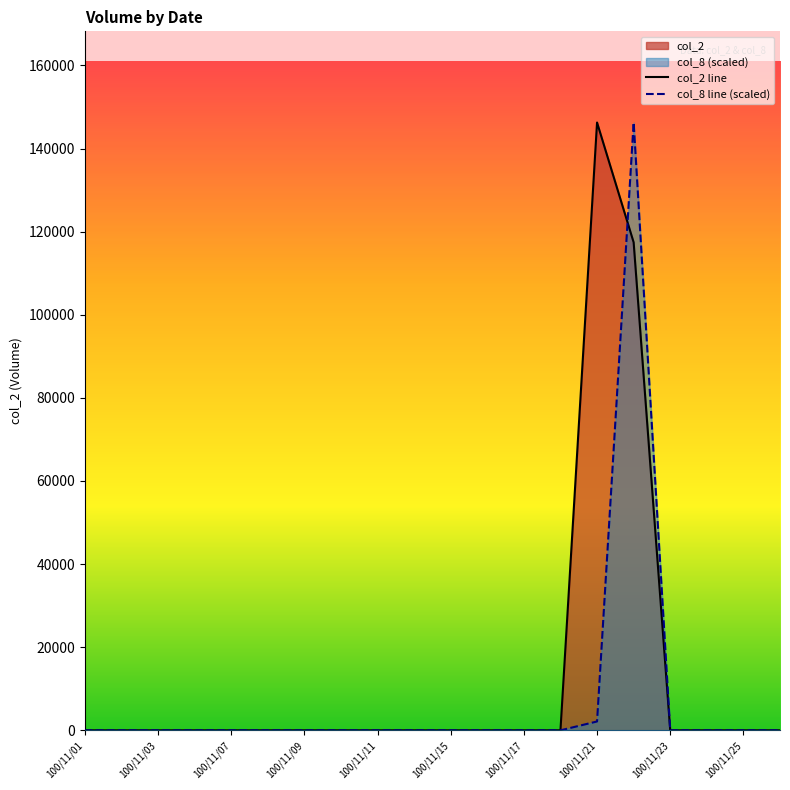

True or false: col_8 line (scaled) and col_2 line cross at least once.

True